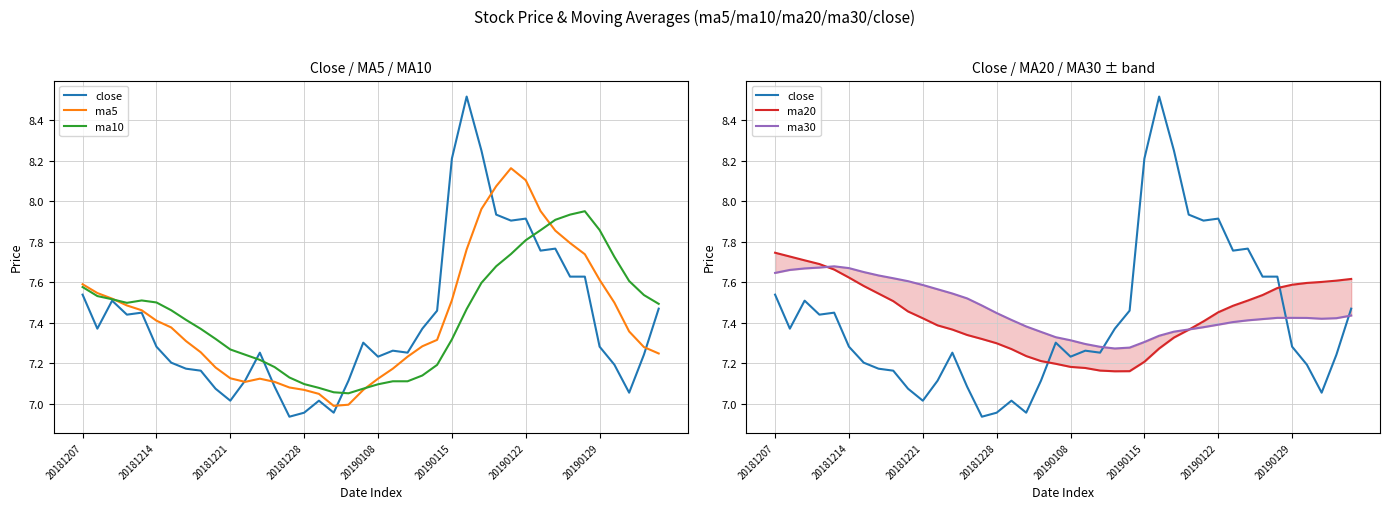

What is the maximum value for ma20?

7.7